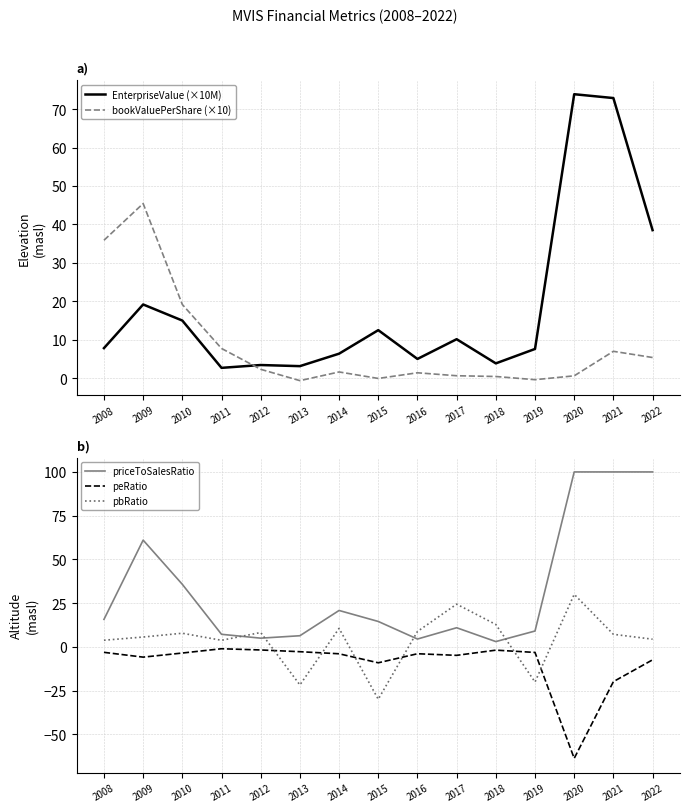

At how many categories does at least one series exceed 64?

3